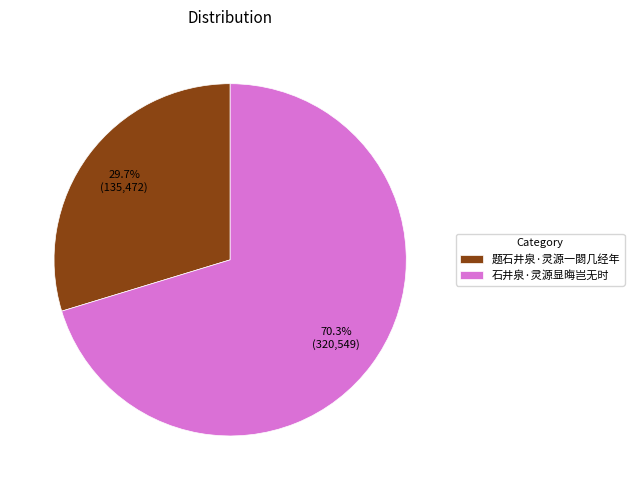

Between 石井泉·灵源显晦岂无时 and 题石井泉·灵源一閟几经年, which is larger?

石井泉·灵源显晦岂无时